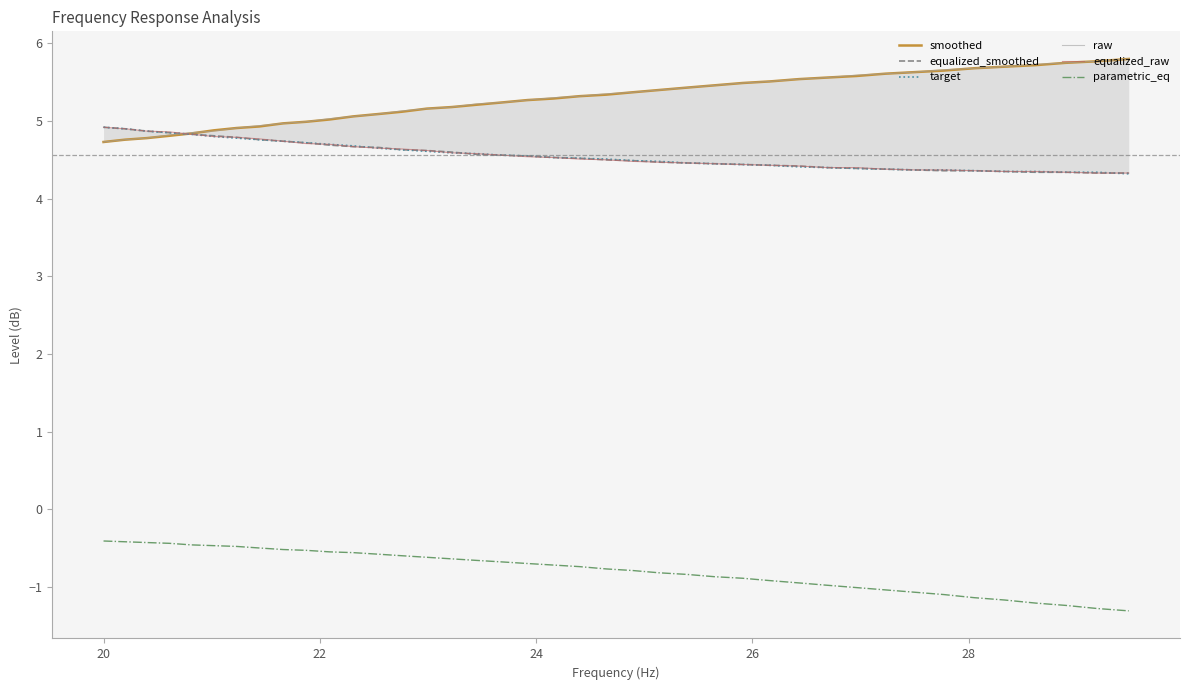

What is the lowest value of the smoothed series?

4.7